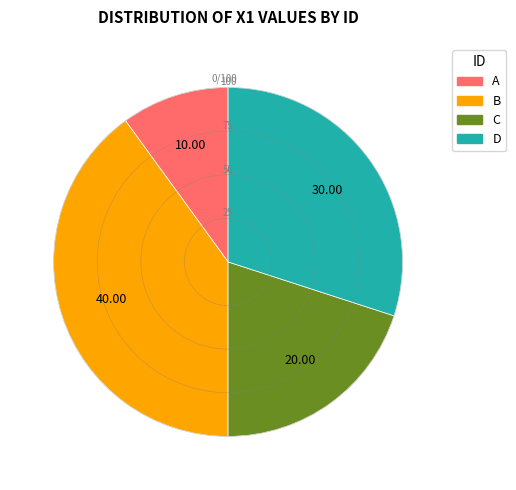

Rank the categories by value from lowest to highest.

A, C, D, B